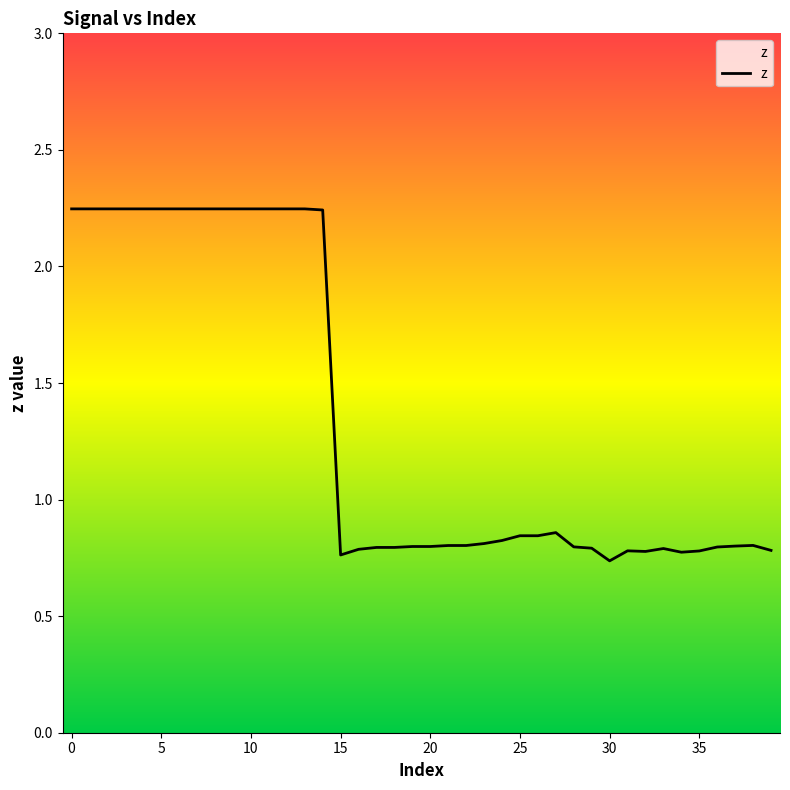

What is the difference between the maximum and minimum values?

1.5